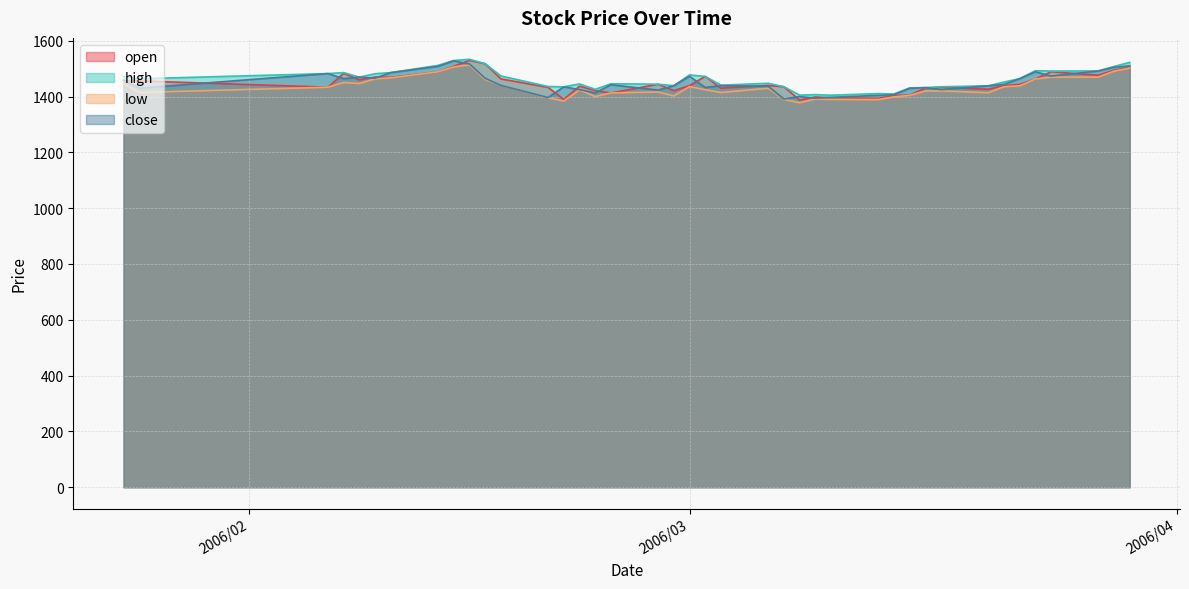

What is the greatest value displayed?

1533.5